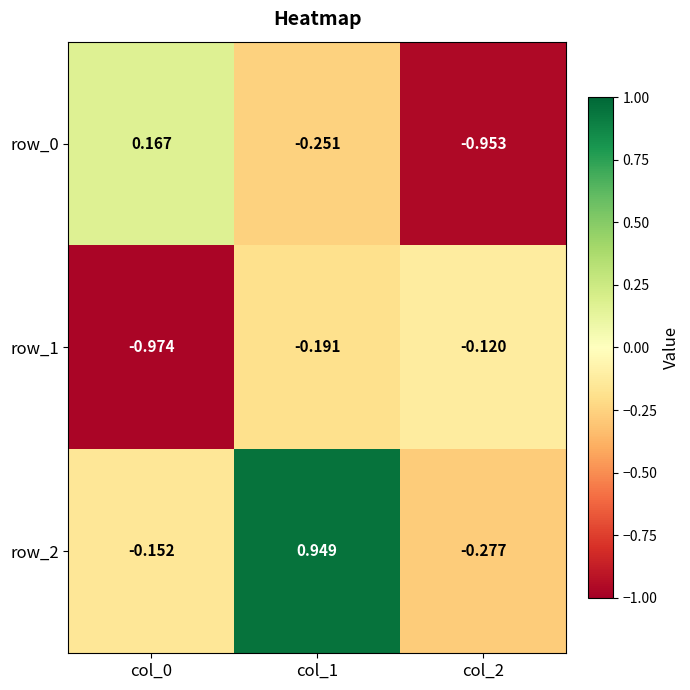

Is the value of row_0 at col_1 greater than the value of row_2 at col_0?

No